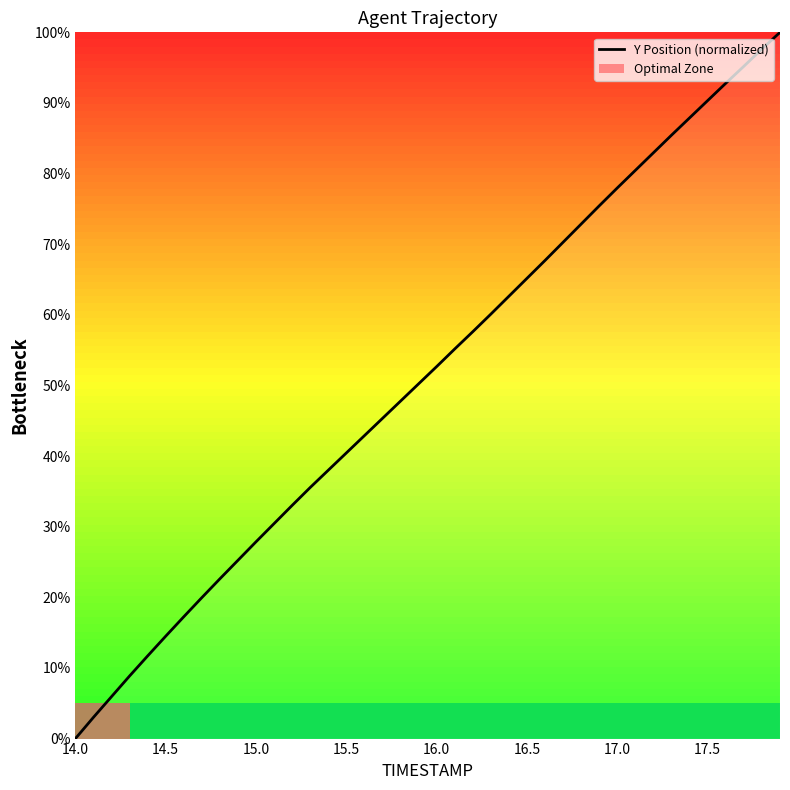

What is the highest value of the Y Position (normalized) series?

100.0